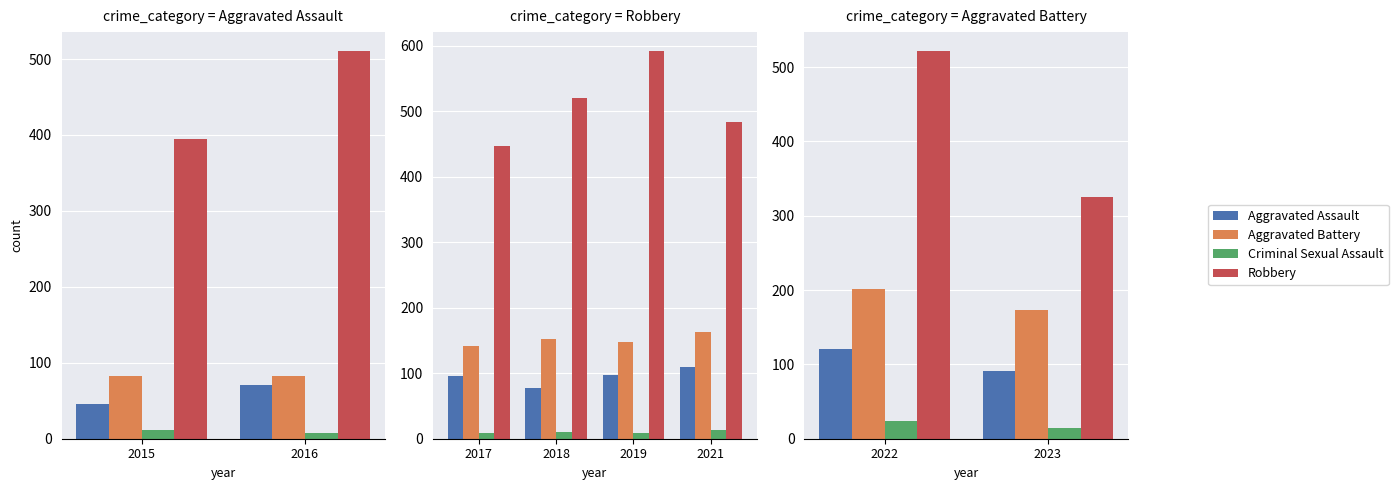

The value of Robbery at 2023 is 434. True or false?

False